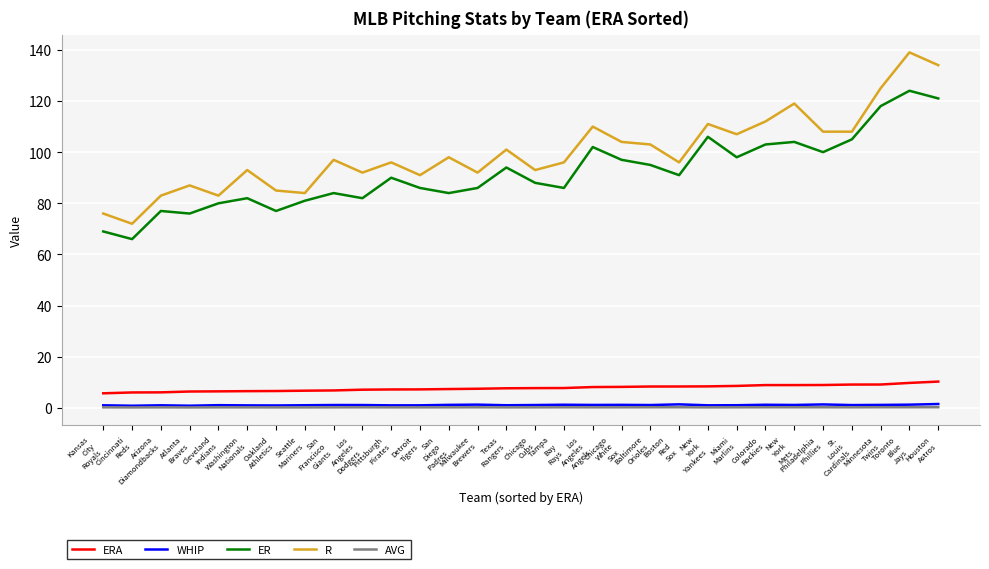

True or false: ER and ERA intersect in this chart.

False